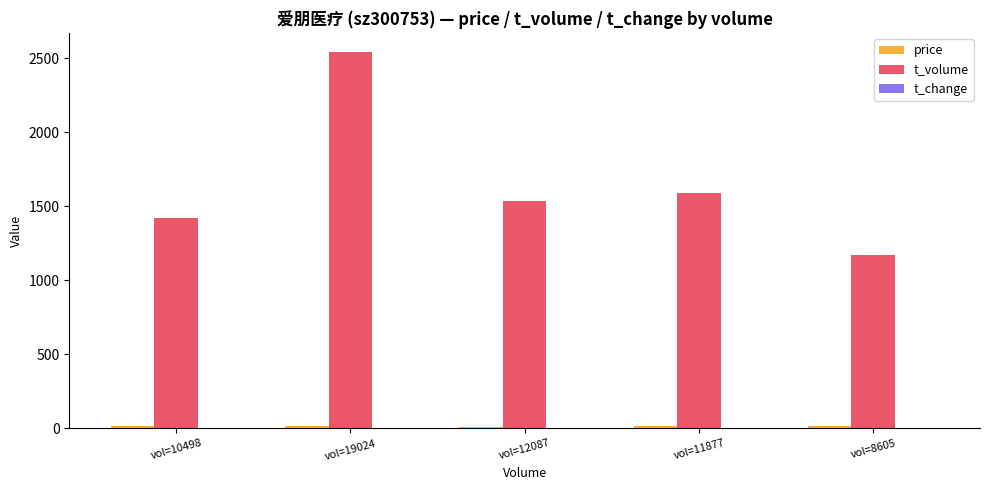

Is it true that t_volume equals 1539.0 at vol=12087?

True